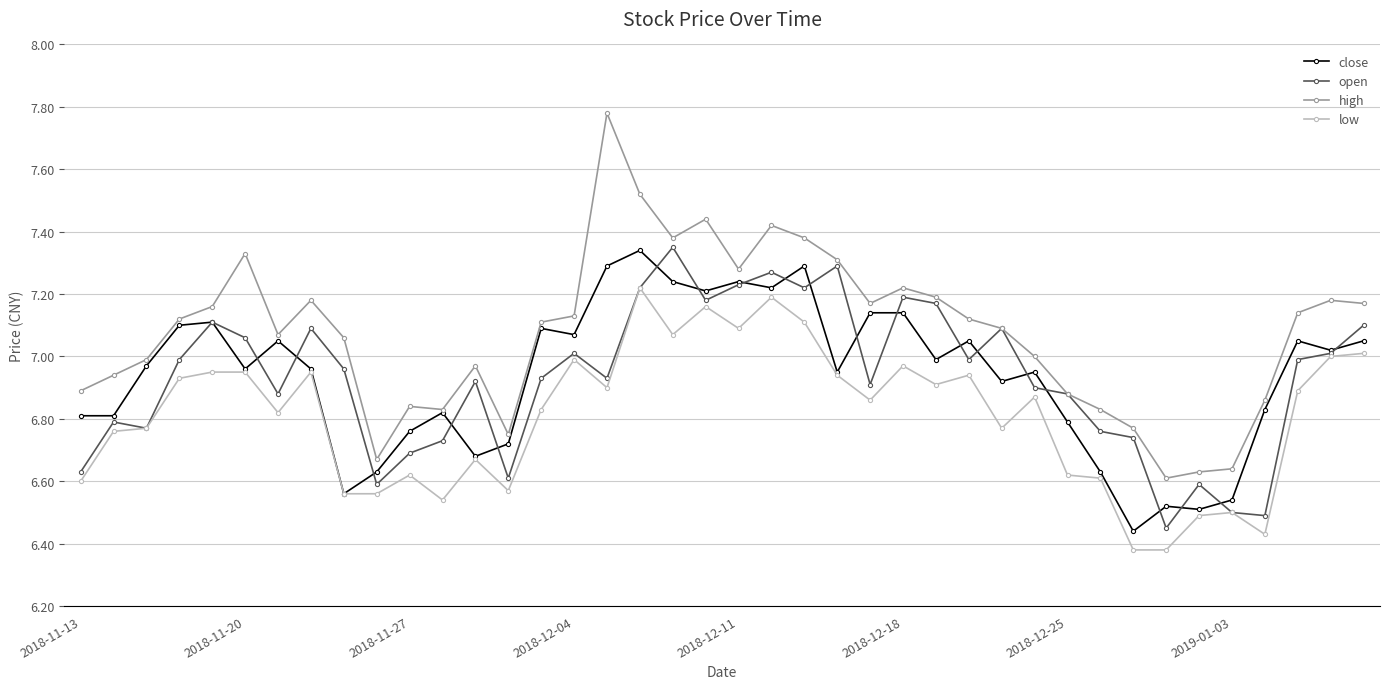

At how many categories does at least one series exceed 6?

40